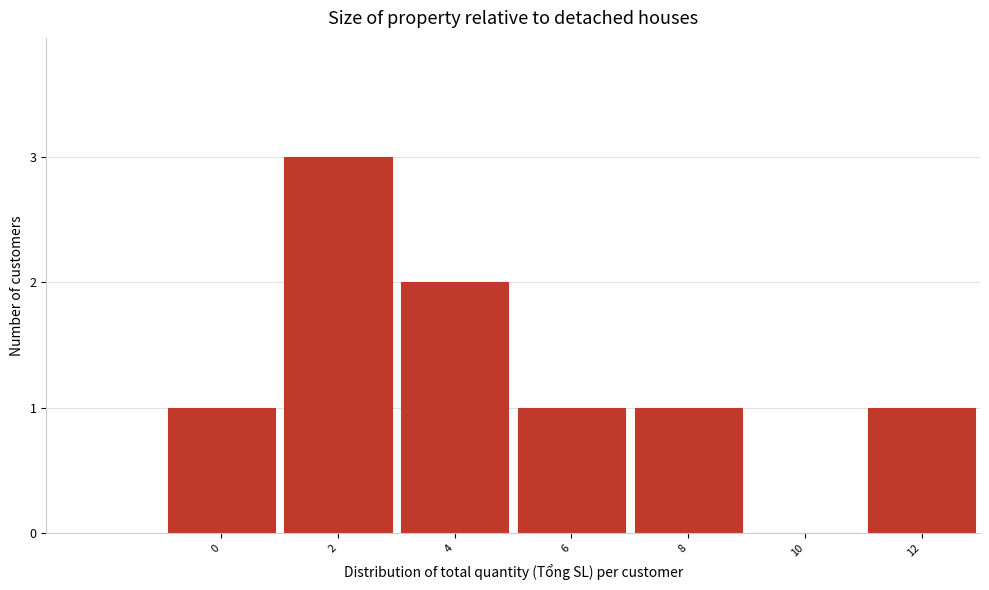

Reading left to right, transcribe all the data shown in this chart.

0=1	2=3	4=2	6=1	8=1	10=0	12=1